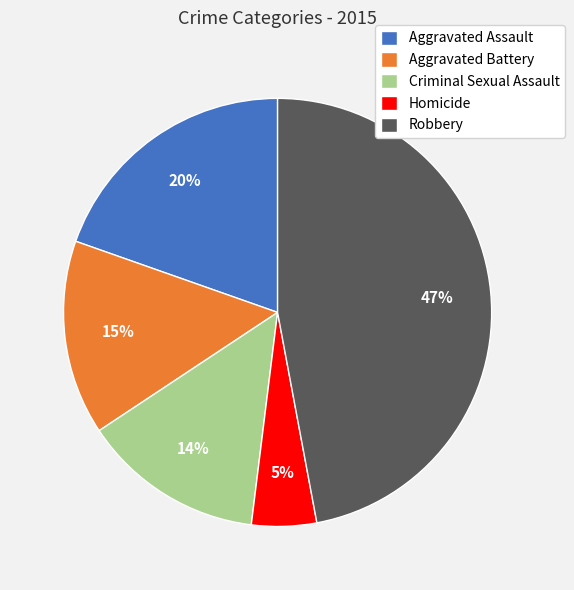

The Aggravated Battery slice represents 15% of the pie. True or false?

True